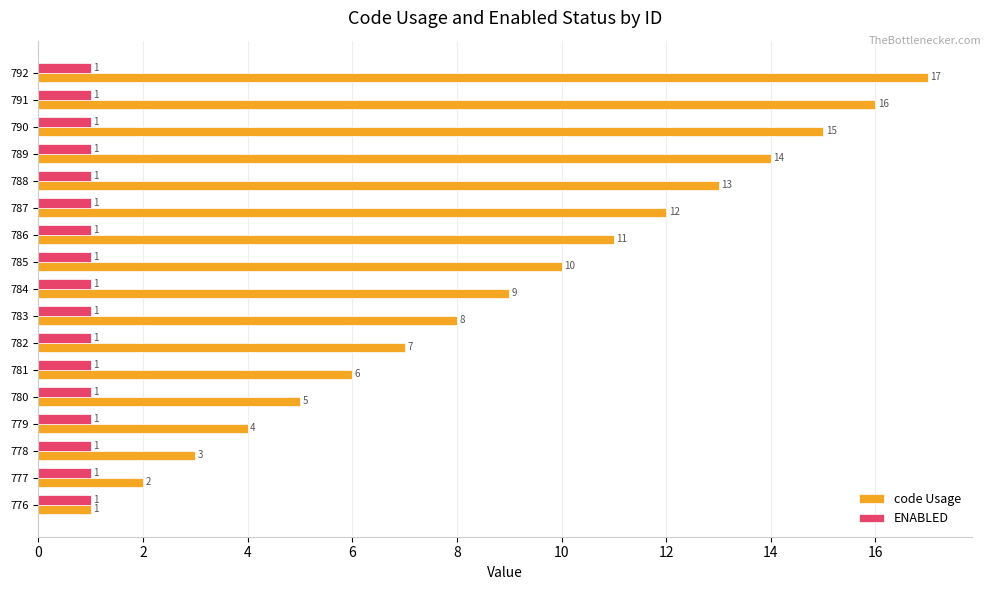

Rank the categories by code Usage value from highest to lowest.

792, 791, 790, 789, 788, 787, 786, 785, 784, 783, 782, 781, 780, 779, 778, 777, 776